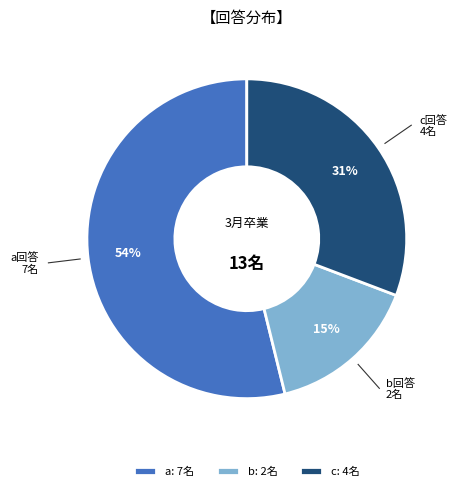

Does a represent more than half of the total?

Yes